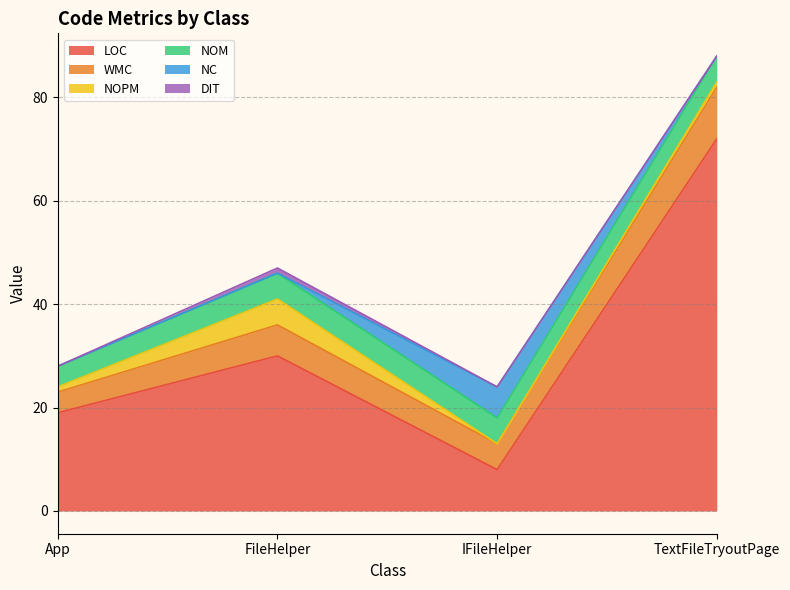

What is the average value of the NOM series?

5